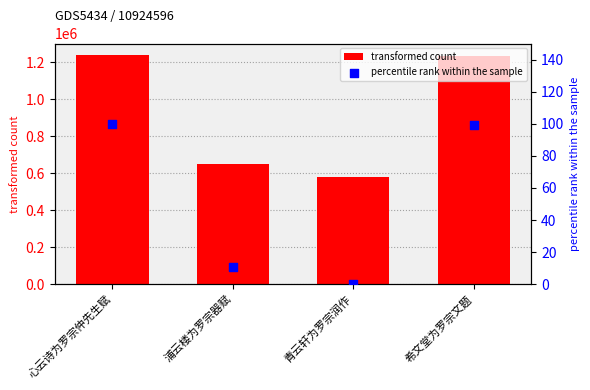

Which series reaches the maximum Y coordinate?

transformed count